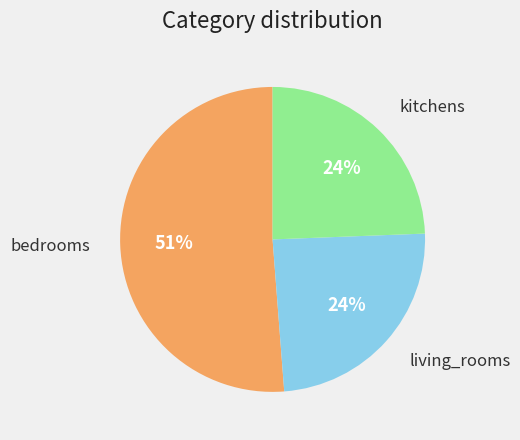

The kitchens slice represents 11% of the pie. True or false?

False